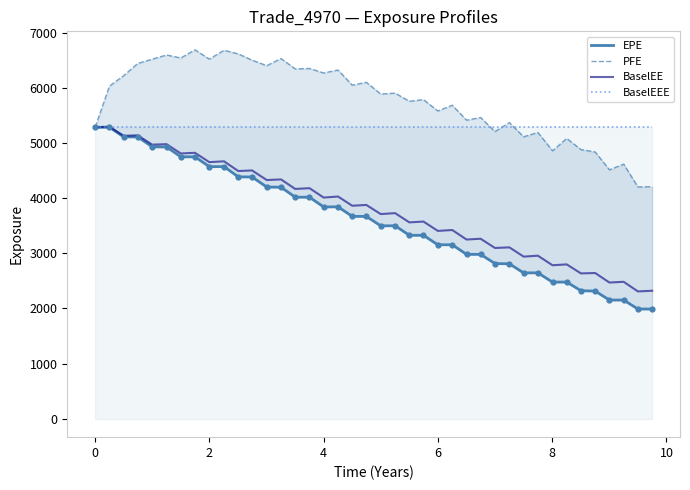

What is the maximum value for BaselEEE?

5292.3